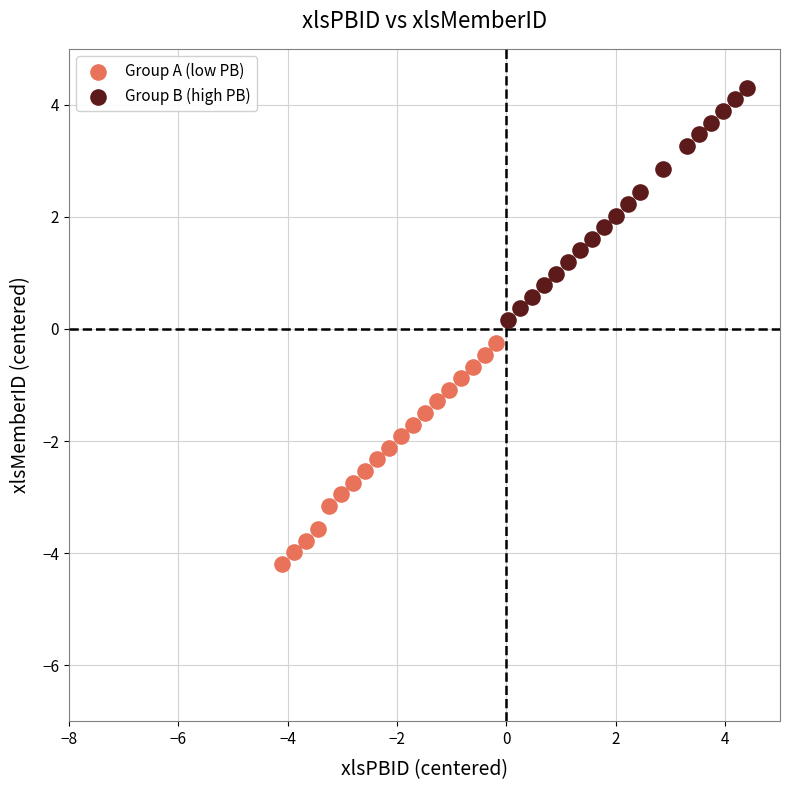

Which series contains the lowest Y value?

Group A (low PB)